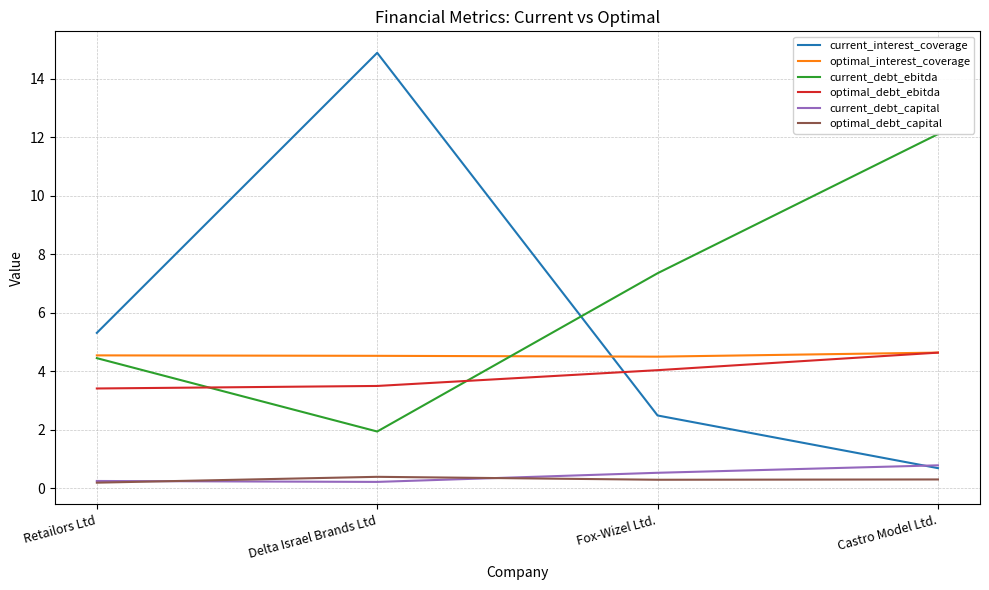

How many lines are shown in the chart?

6